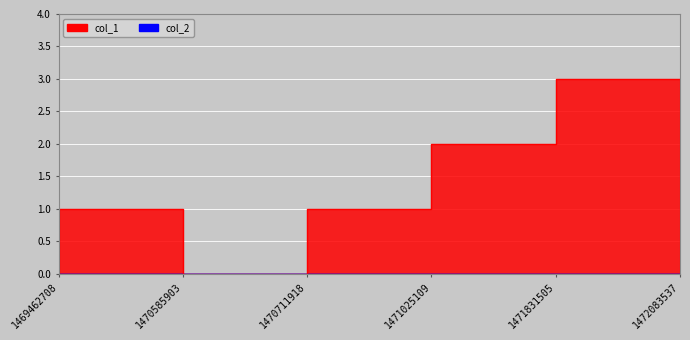

How many categories are shown in the chart?

6